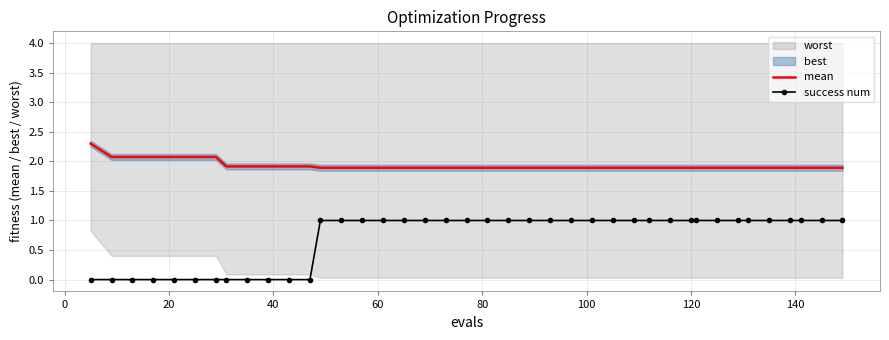

How many values in success num are above zero?

28